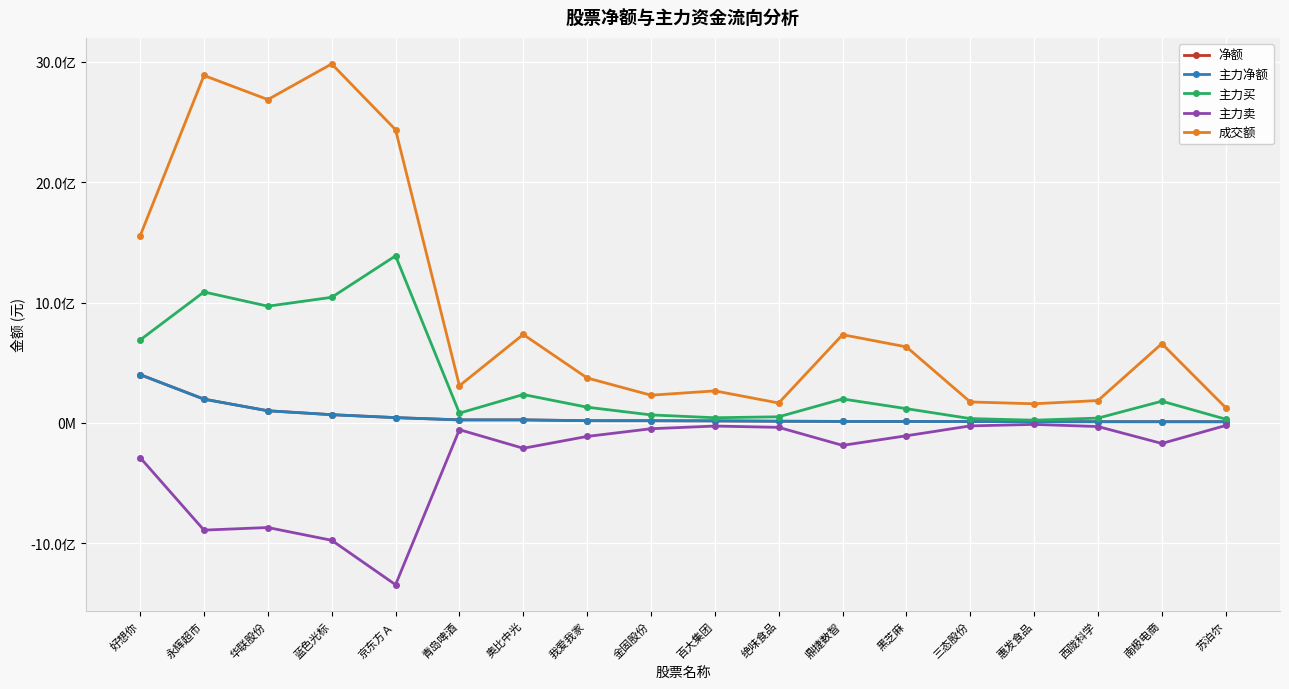

Reading left to right, list all the values displayed in this chart.

净额: 好想你=401024924	永辉超市=197415302	华联股份=100992306	蓝色光标=68415864	京东方Ａ=44037850	青岛啤酒=25278890	奥比中光=25267251	我爱我家=18514197	金固股份=18234381	百大集团=17024845	绝味食品=14110643	鼎捷数智=12579367	黑芝麻=11845362	三态股份=11285818	惠发食品=10290598	西陇科学=10060321	南极电商=9863661	苏泊尔=9833265
主力净额: 好想你=401024924	永辉超市=197415302	华联股份=100992306	蓝色光标=68415864	京东方Ａ=44037850	青岛啤酒=25278890	奥比中光=25267251	我爱我家=18514197	金固股份=18234381	百大集团=17024845	绝味食品=14110643	鼎捷数智=12579367	黑芝麻=11845362	三态股份=11285818	惠发食品=10290598	西陇科学=10060321	南极电商=9863661	苏泊尔=9833265
主力买: 好想你=688934258	永辉超市=1087823560	华联股份=969745899	蓝色光标=1043331985	京东方Ａ=1387869482	青岛啤酒=81369356	奥比中光=235850371	我爱我家=130705690	金固股份=66519686	百大集团=42989120	绝味食品=50978143	鼎捷数智=198985904	黑芝麻=118485713	三态股份=36011222	惠发食品=22613448	西陇科学=40109734	南极电商=180556163	苏泊尔=31214673
主力卖: 好想你=-287909334	永辉超市=-890408258	华联股份=-868753593	蓝色光标=-974916121	京东方Ａ=-1343831632	青岛啤酒=-56090466	奥比中光=-210583120	我爱我家=-112191493	金固股份=-48285305	百大集团=-25964275	绝味食品=-36867500	鼎捷数智=-186406537	黑芝麻=-106640351	三态股份=-24725404	惠发食品=-12322850	西陇科学=-30049413	南极电商=-170692502	苏泊尔=-21381408
成交额: 好想你=1553626227	永辉超市=2885854715	华联股份=2685771315	蓝色光标=2981858214	京东方Ａ=2435447121	青岛啤酒=308890979	奥比中光=734681348	我爱我家=373355936	金固股份=230195552	百大集团=266129163	绝味食品=165447609	鼎捷数智=732826612	黑芝麻=631602129	三态股份=174129389	惠发食品=159029976	西陇科学=185942281	南极电商=658527326	苏泊尔=126477484